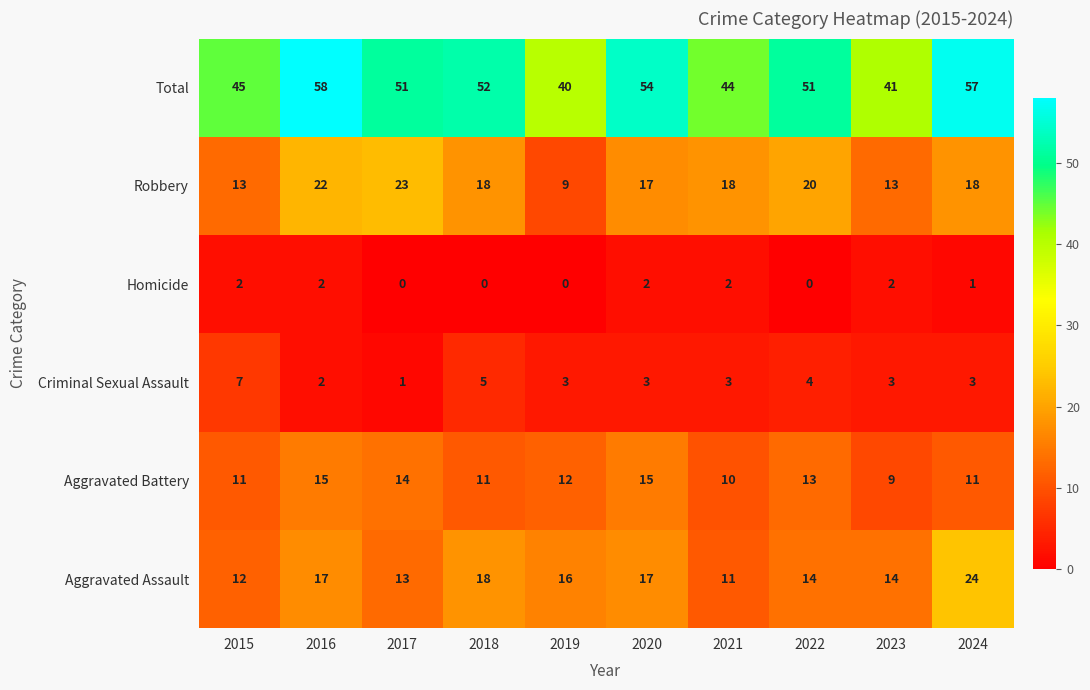

List the series in order of their peak value, highest first.

Total, Aggravated Assault, Robbery, Aggravated Battery, Criminal Sexual Assault, Homicide